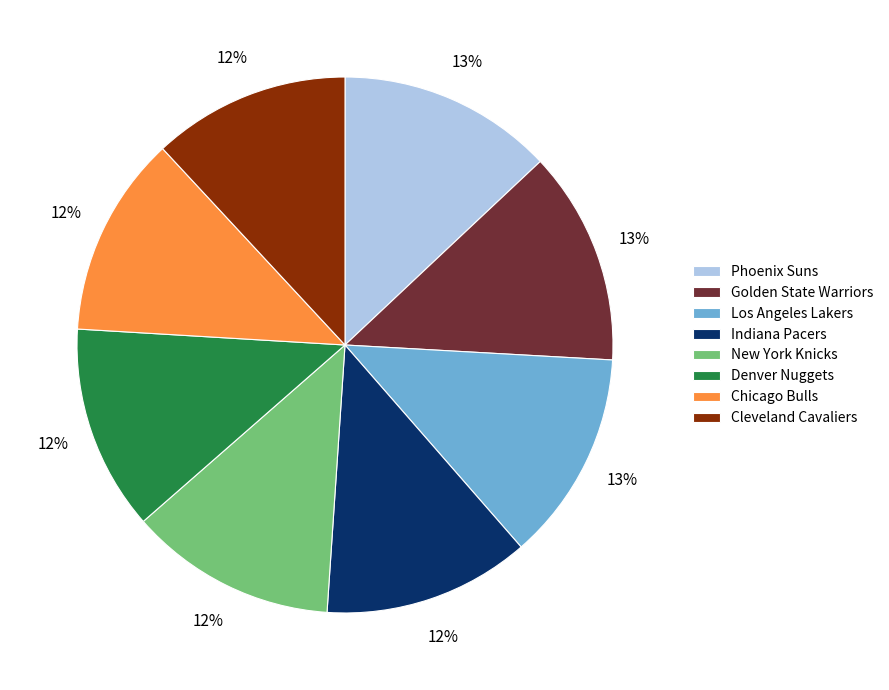

Is the sum of Phoenix Suns and Los Angeles Lakers greater than half?

No